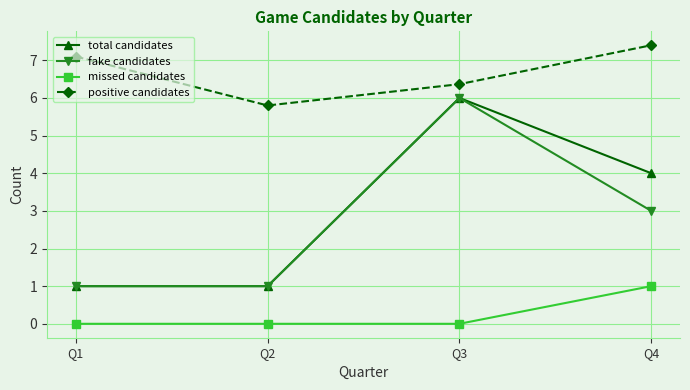

At which label is total candidates closest to 3?

Q4